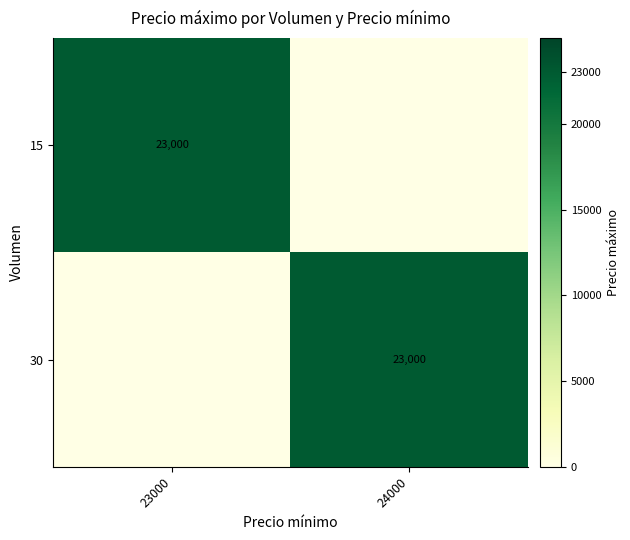

Is it true that 15 equals 23000 at 23000?

True